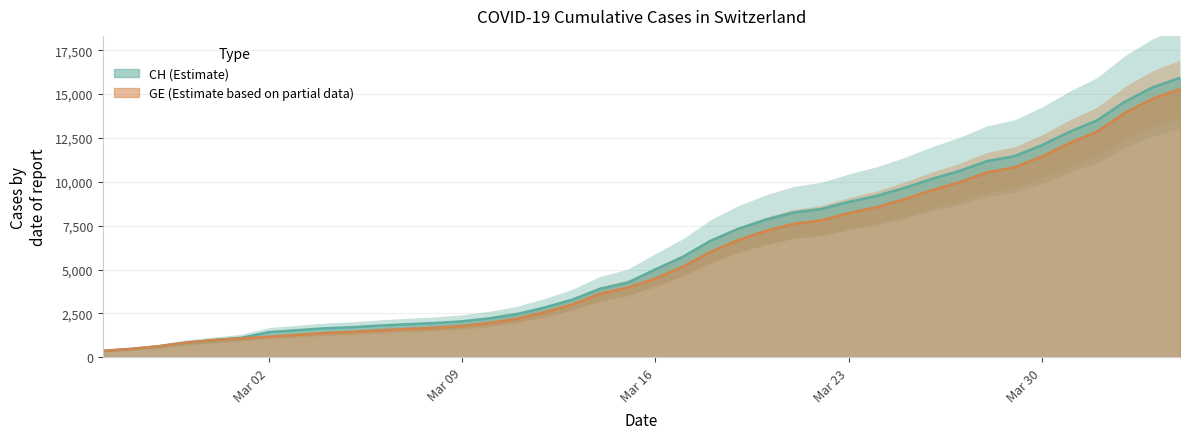

List the labels in order of GE value, smallest first.

2020-02-25, 2020-02-26, 2020-02-27, 2020-02-28, 2020-02-29, 2020-03-01, 2020-03-02, 2020-03-03, 2020-03-04, 2020-03-05, 2020-03-06, 2020-03-07, 2020-03-08, 2020-03-09, 2020-03-10, 2020-03-11, 2020-03-12, 2020-03-13, 2020-03-14, 2020-03-15, 2020-03-16, 2020-03-17, 2020-03-18, 2020-03-19, 2020-03-20, 2020-03-21, 2020-03-22, 2020-03-23, 2020-03-24, 2020-03-25, 2020-03-26, 2020-03-27, 2020-03-28, 2020-03-29, 2020-03-30, 2020-03-31, 2020-04-01, 2020-04-02, 2020-04-03, 2020-04-04